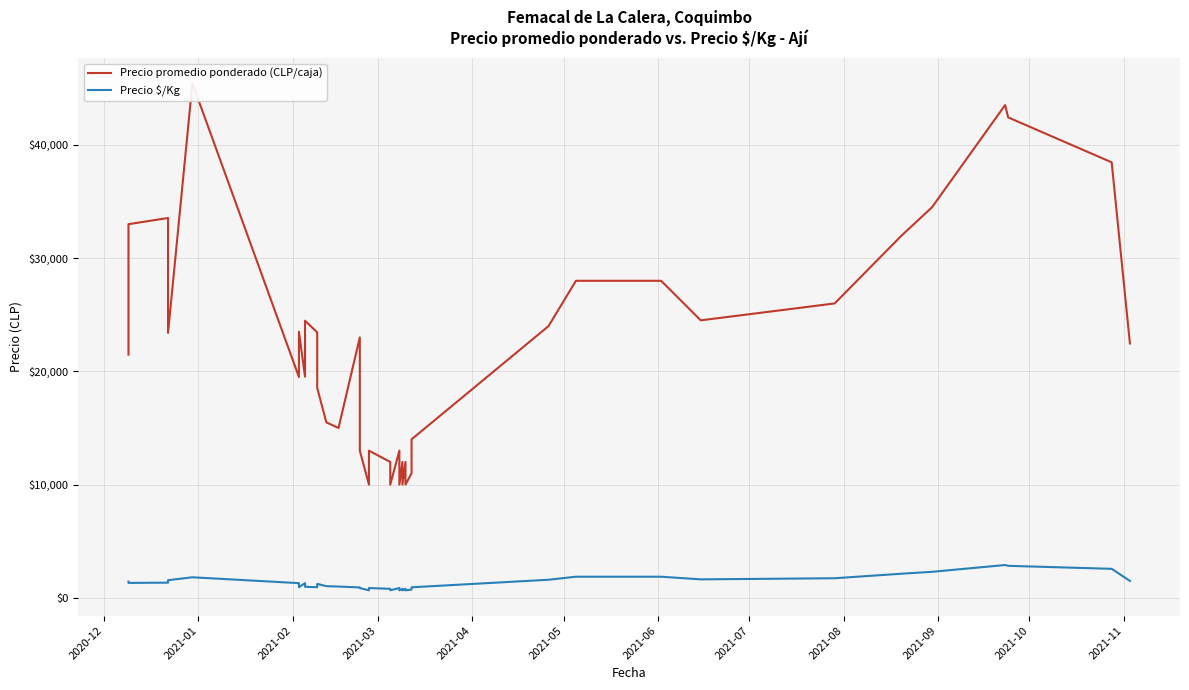

True or false: Precio $/Kg and Precio promedio ponderado (CLP/caja) cross at least once.

False